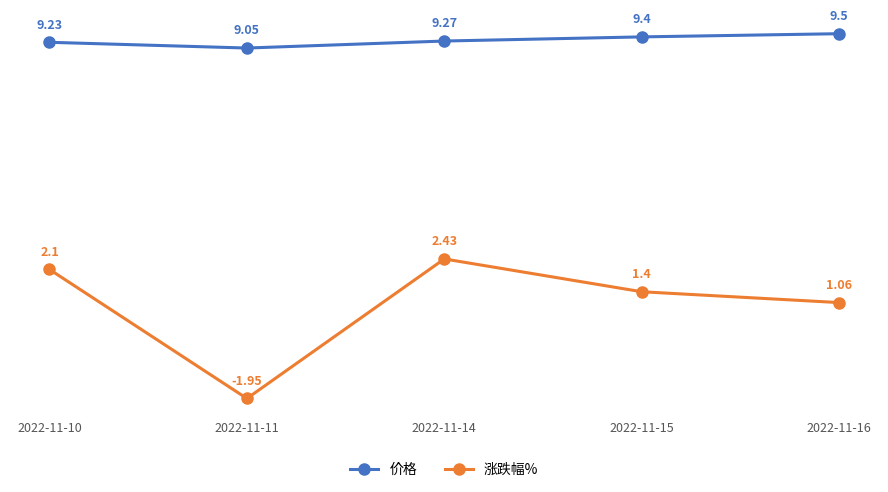

How many interior local peaks does the 涨跌幅% series have?

1